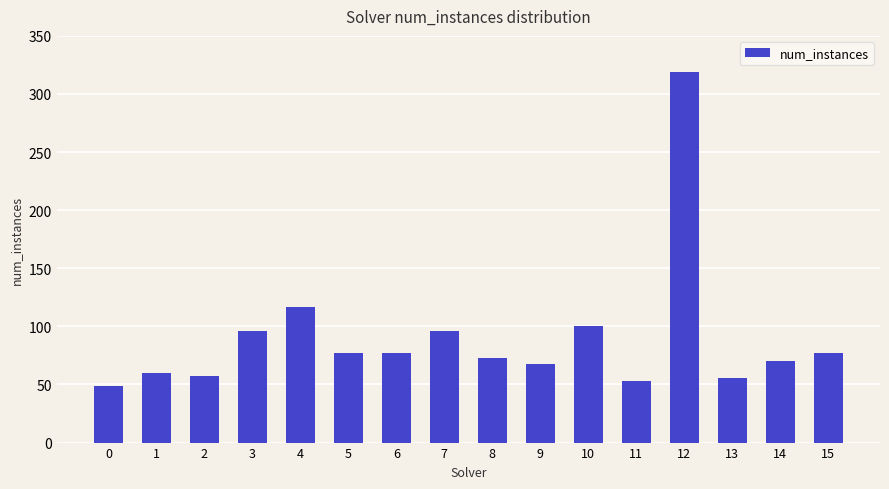

Between 12 and 7, which is larger?

12